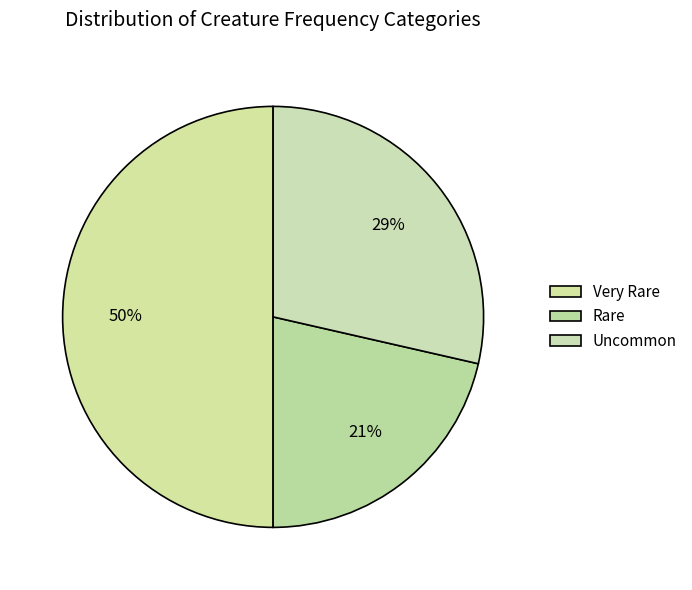

To the nearest percent, what is the difference between the Uncommon and Very Rare slice percentages?

21%